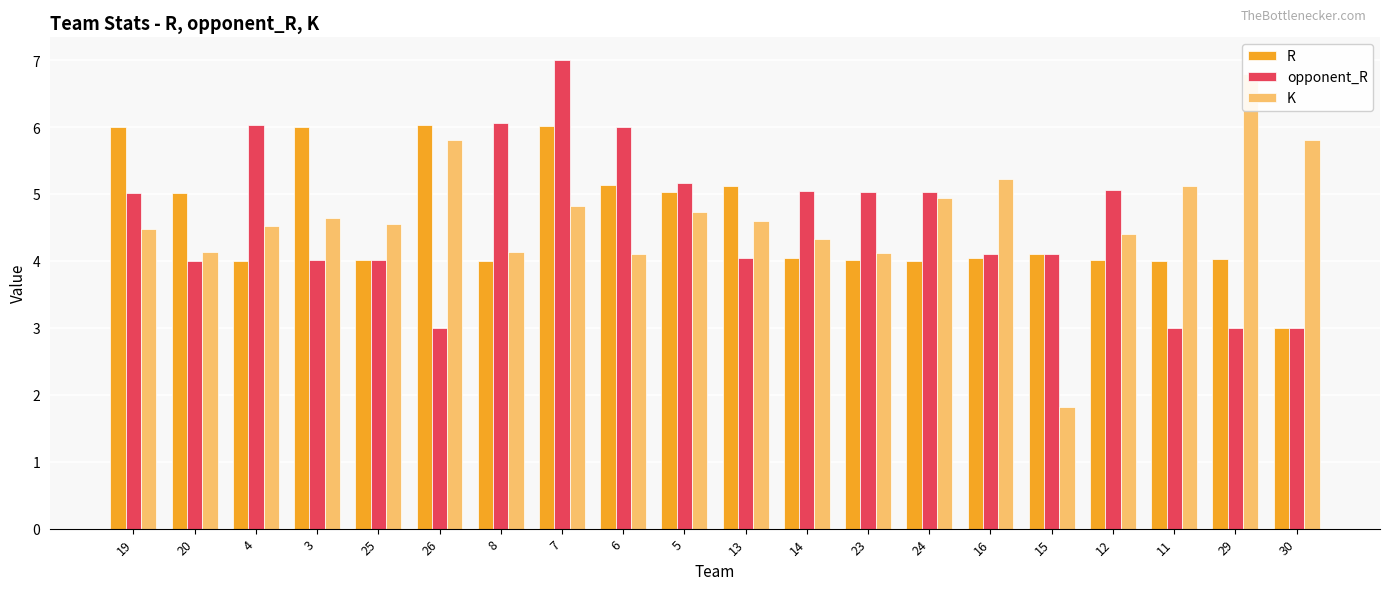

Which series has the largest range (max minus min)?

K